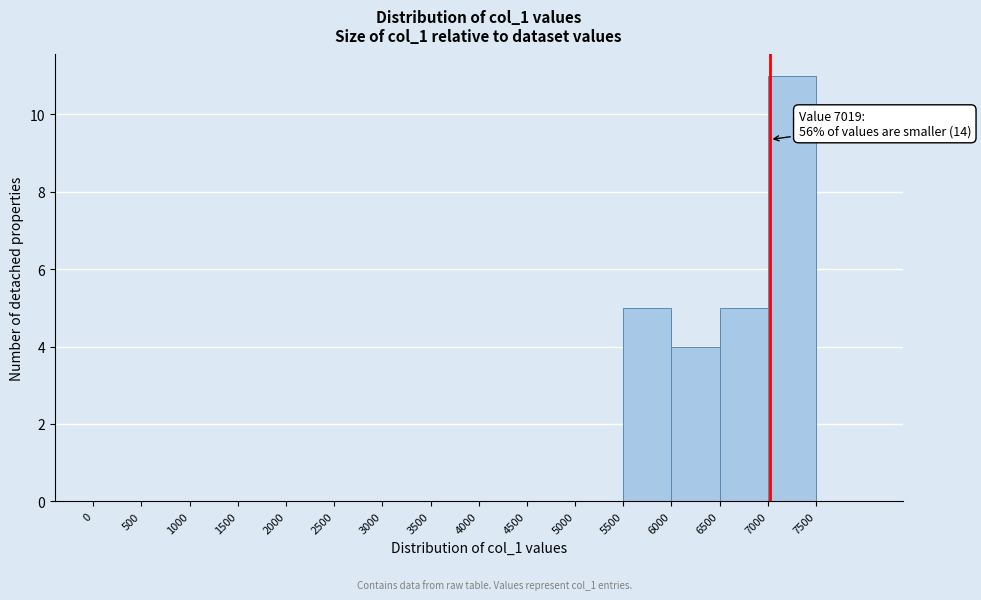

Over which range of the x-axis is the bar tallest?

7000 to 7500